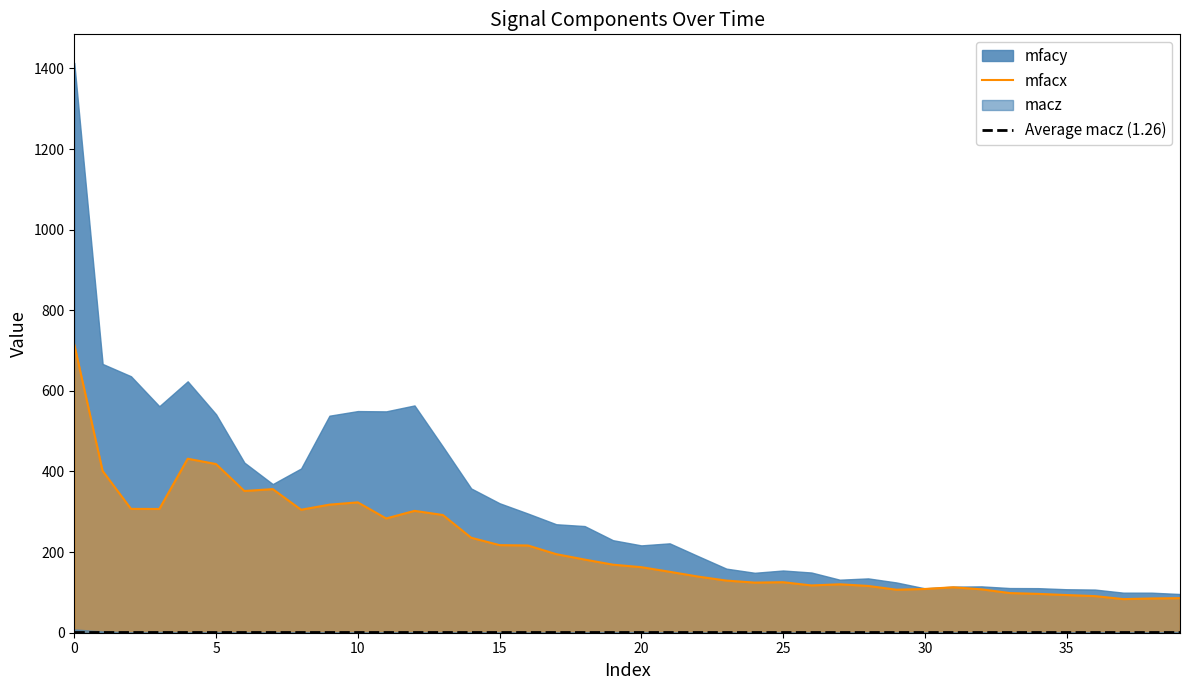

What is the minimum value for mfacx?

83.4